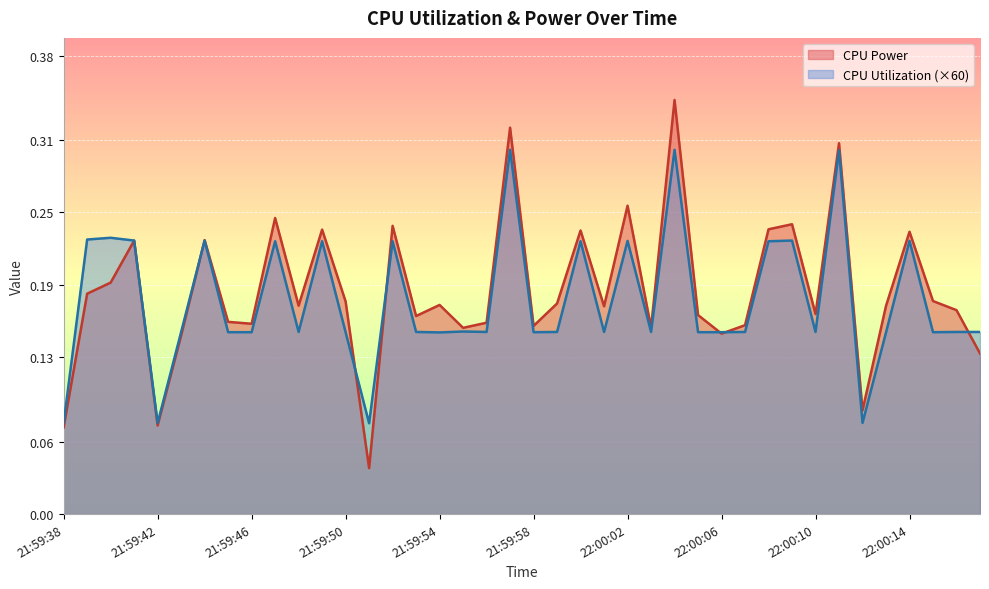

What is the difference between the CPU Power values at 21:59:41 and 22:00:05?

0.1